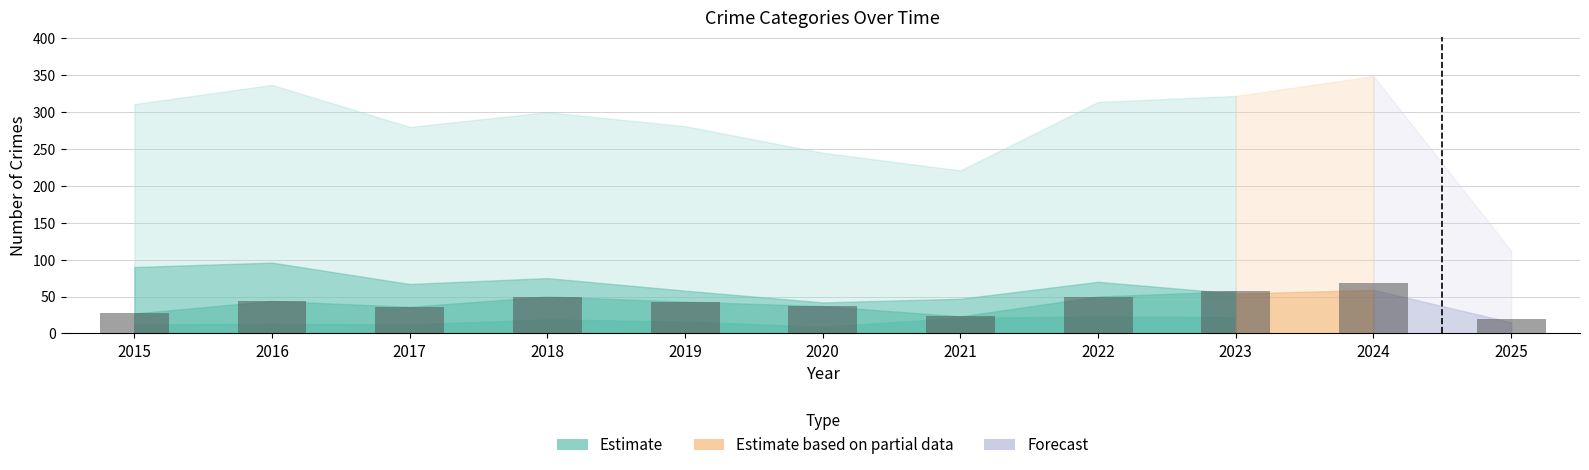

List the labels in order of value, largest first.

2023, 2018, 2022, 2016, 2019, 2020, 2017, 2015, 2021